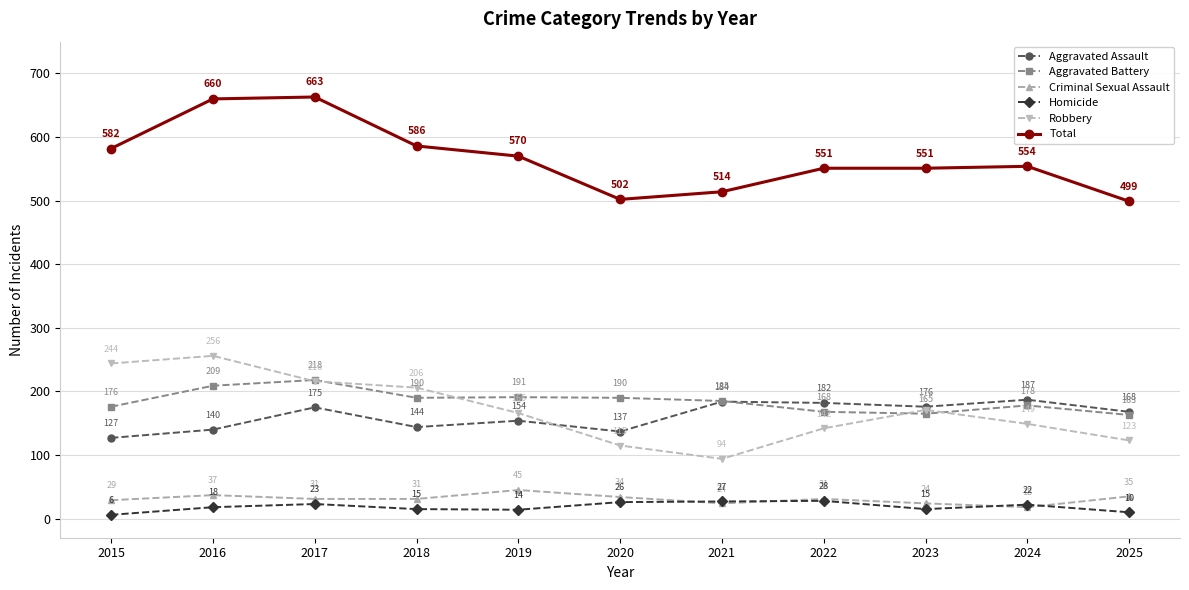

The Total series shows 289 at 2021. True or false?

False